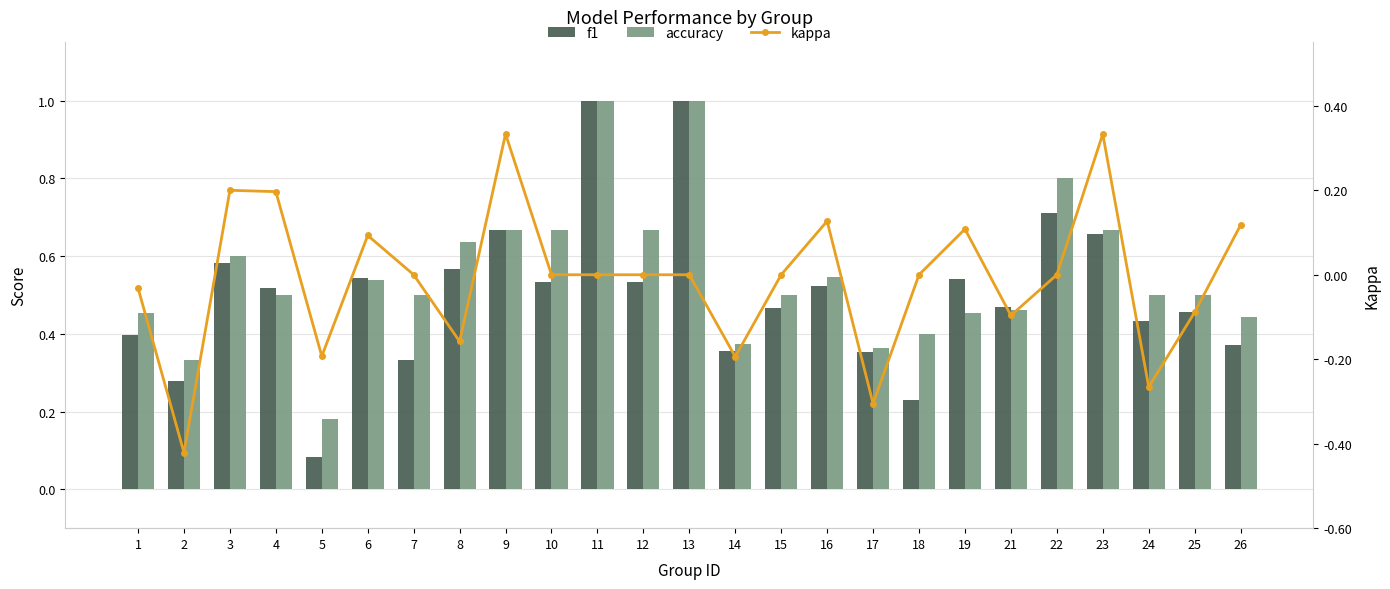

How many groups of bars are there?

25